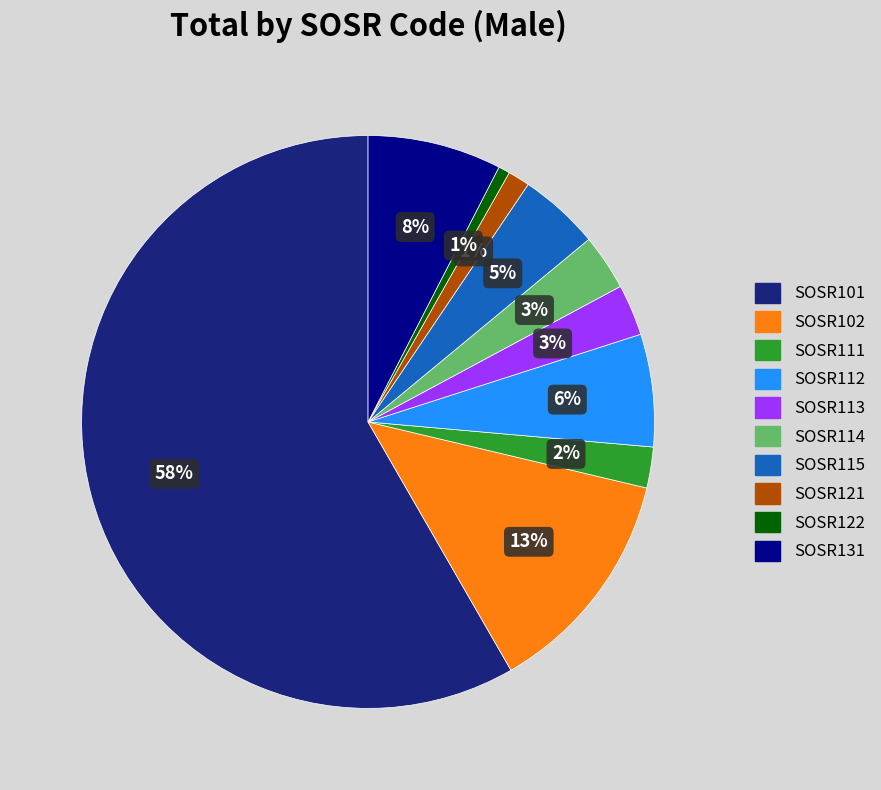

Does any single category account for the majority?

Yes